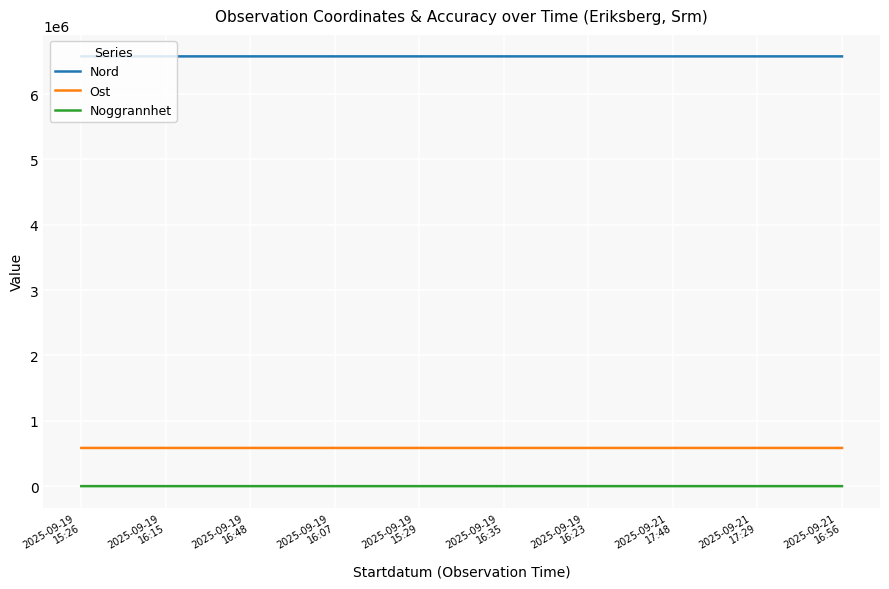

What position from the right is 2025-09-19
16:23?

4